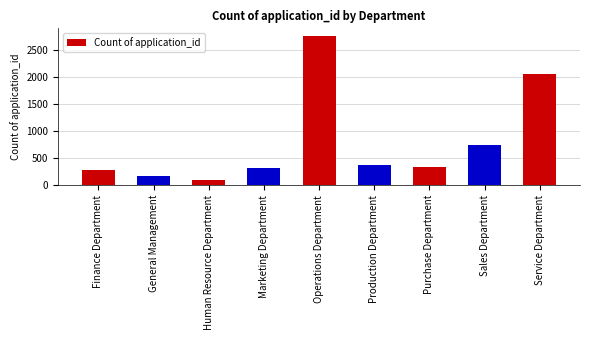

Which has a higher value, Finance Department or Production Department?

Production Department